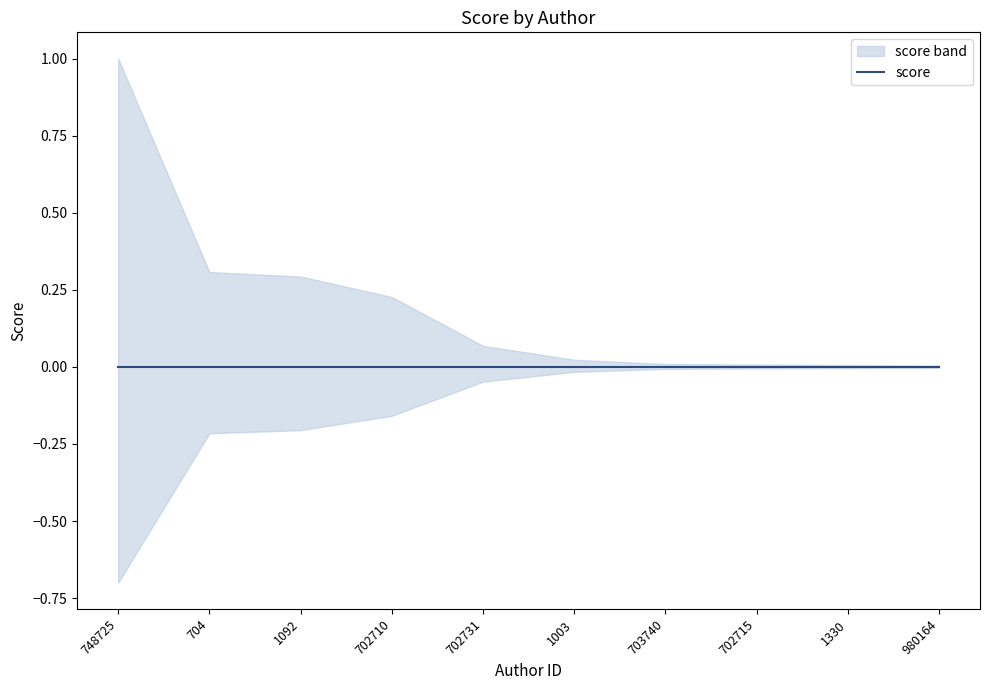

Which category has the highest value across all series?

748725